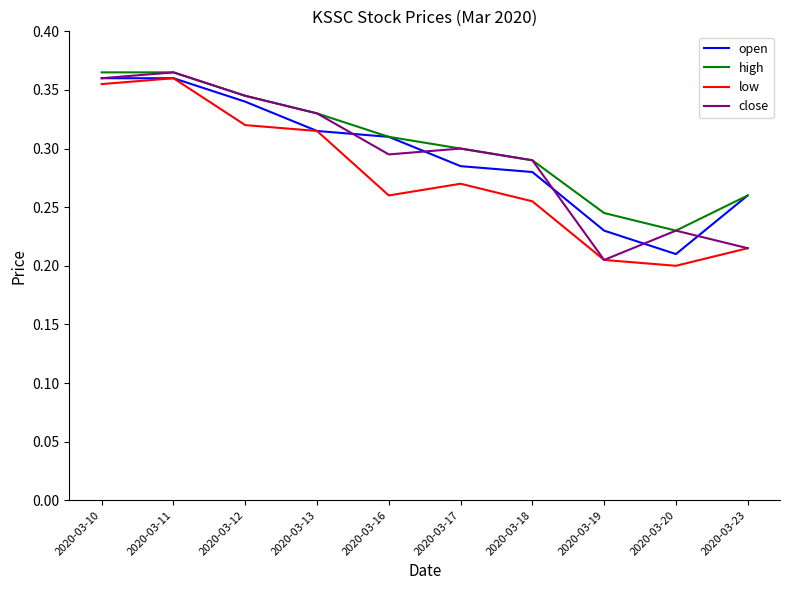

Where is the first local minimum for open?

2020-03-20